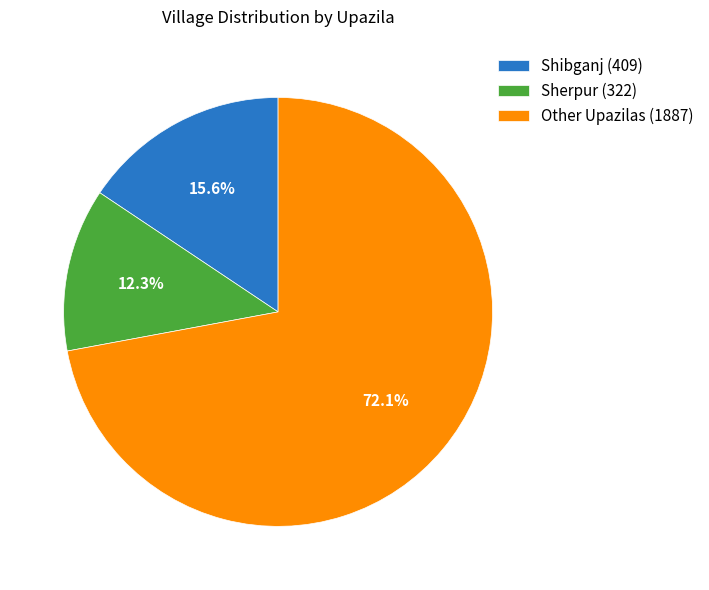

To the nearest percent, what is the difference between the largest and smallest slice percentages?

60%